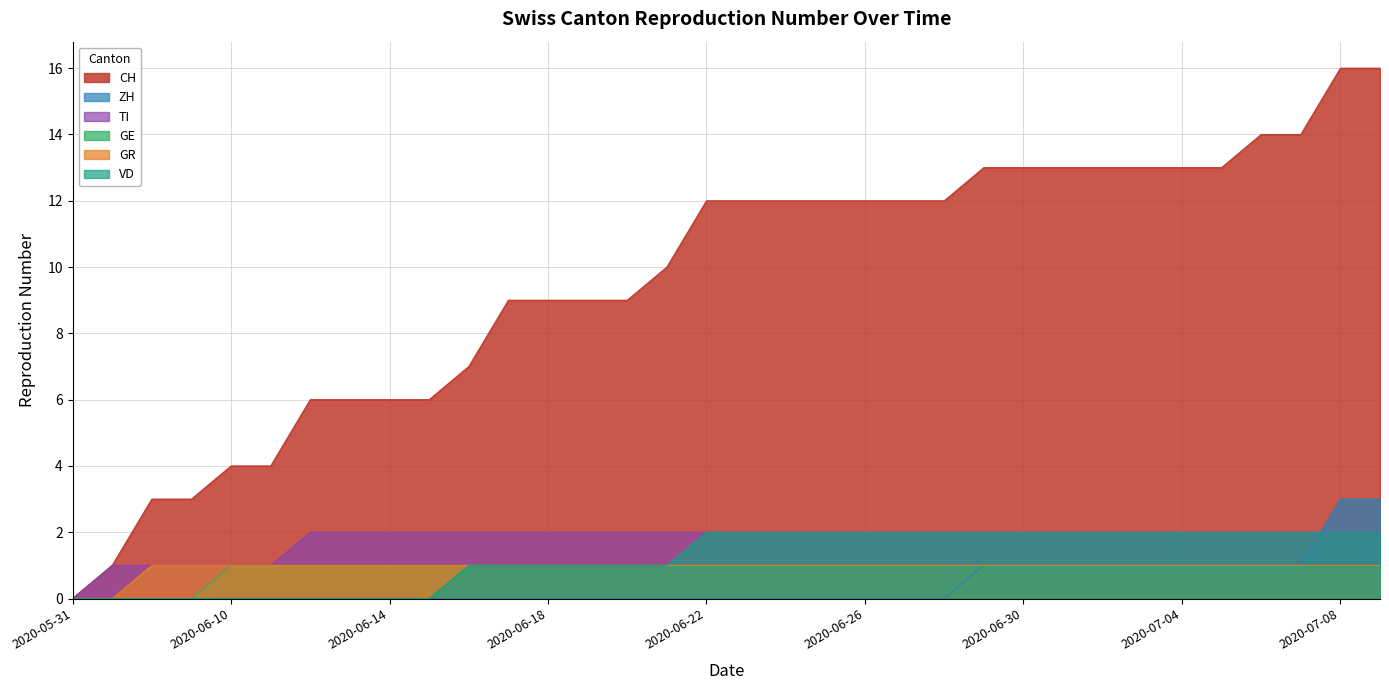

What is the total value across all series at 2020-06-22?

18